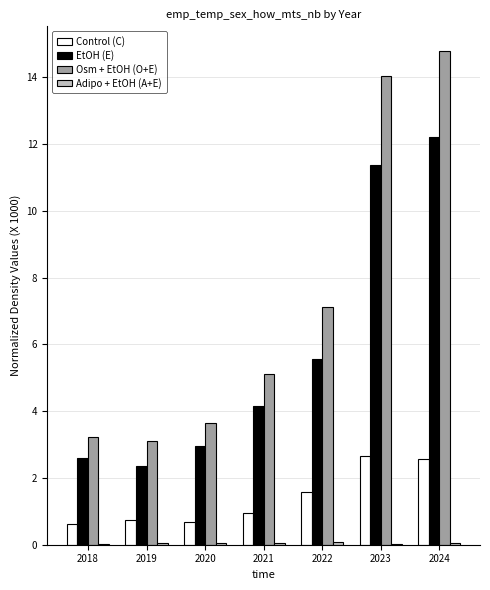

Between 2020 and 2022, which series saw the biggest shift?

Osm + EtOH (O+E)